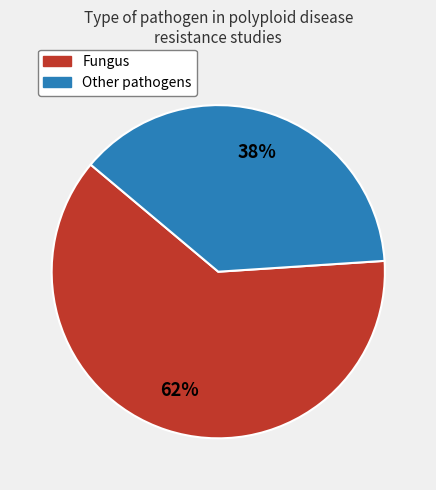

Combined, do Other and Fungus account for over 50%?

Yes